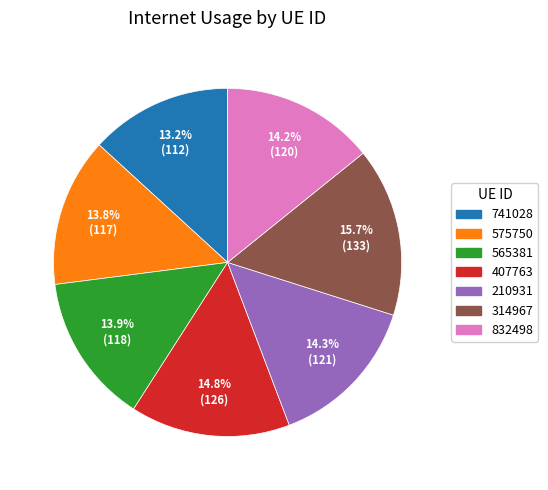

The 832498 slice represents 14% of the pie. True or false?

True